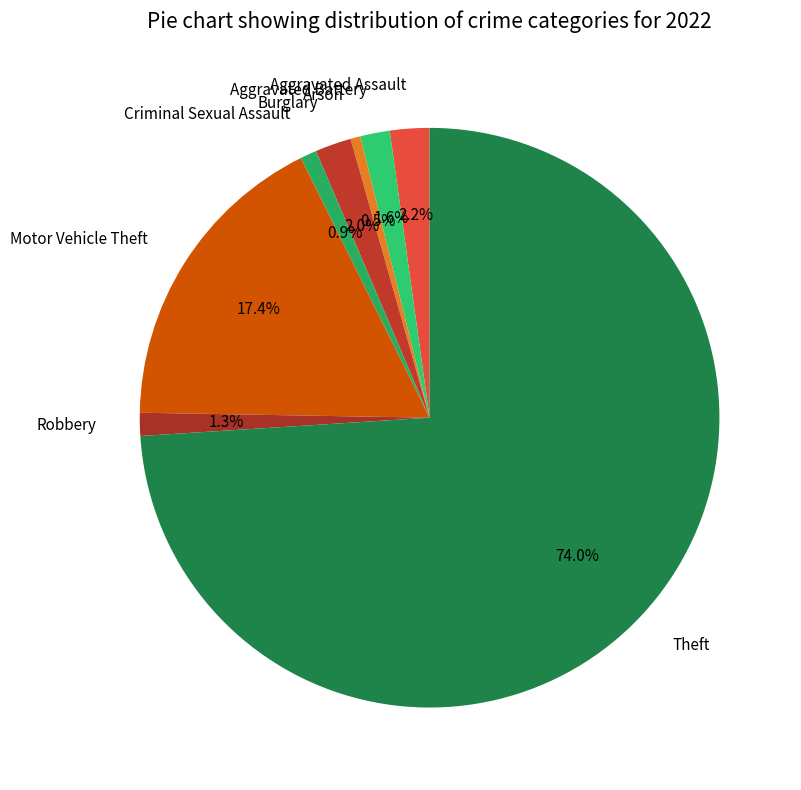

Does any single category account for the majority?

Yes